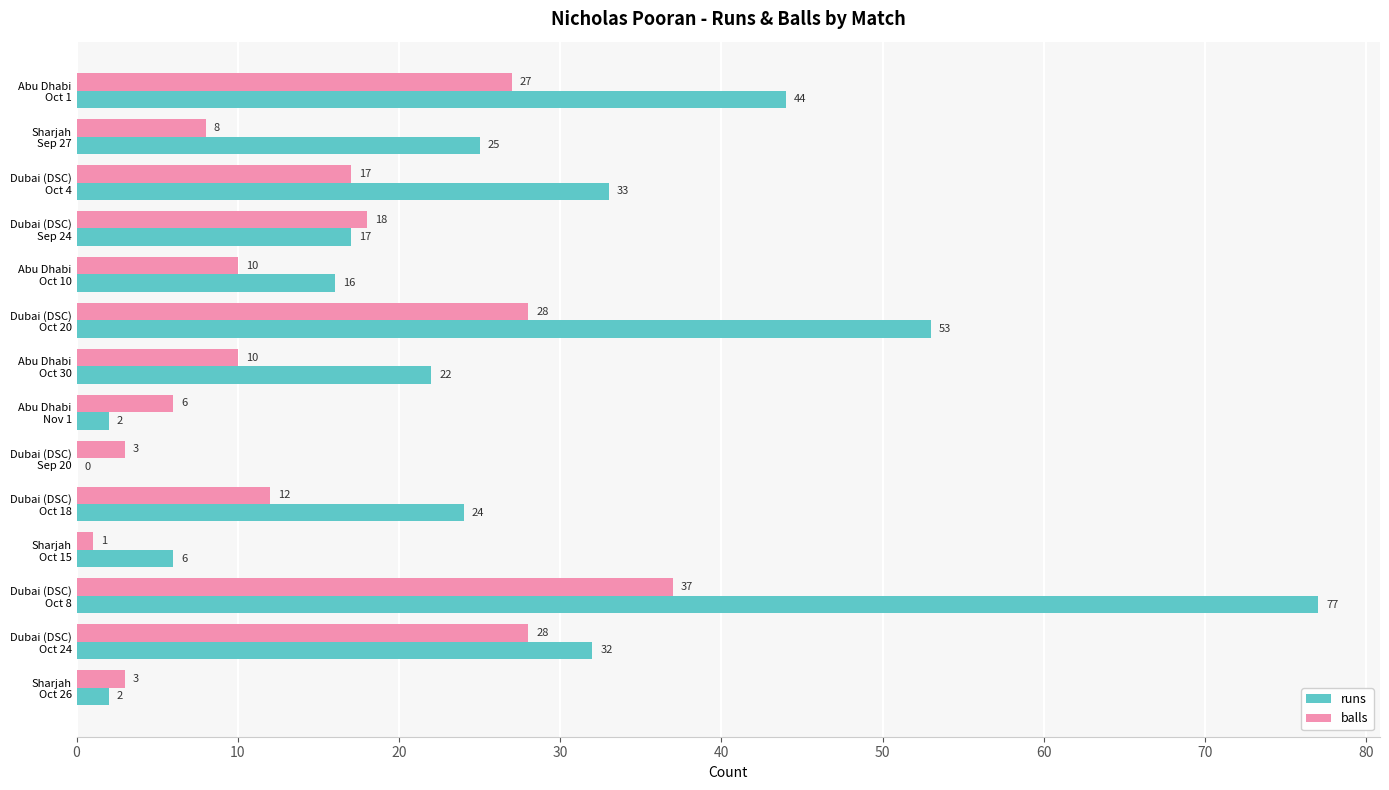

What is the average value of the balls series?

15